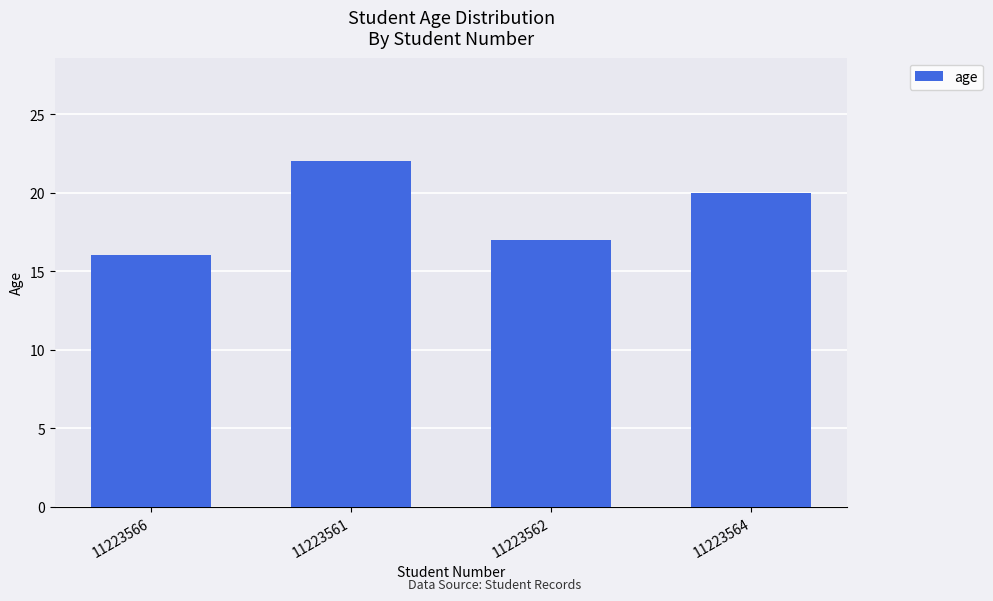

What is the minimum value shown in the chart?

16